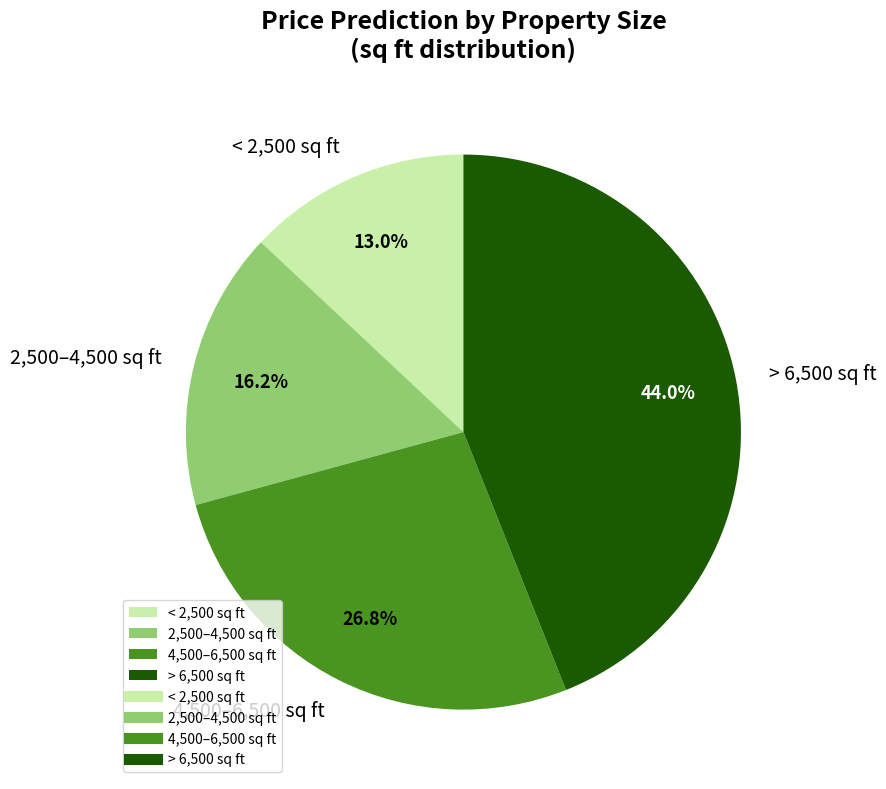

Which category has the biggest portion of the pie?

> 6,500 sq ft